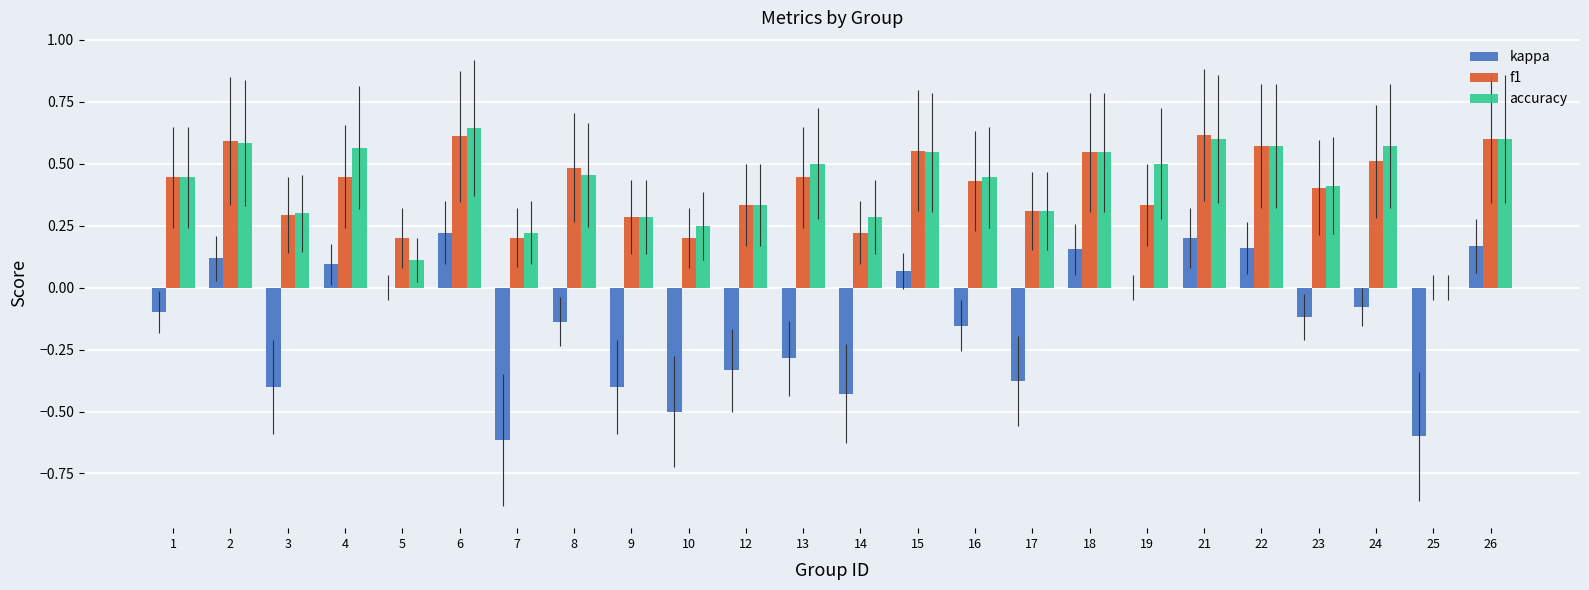

What is the total value across all series at 15?

1.2